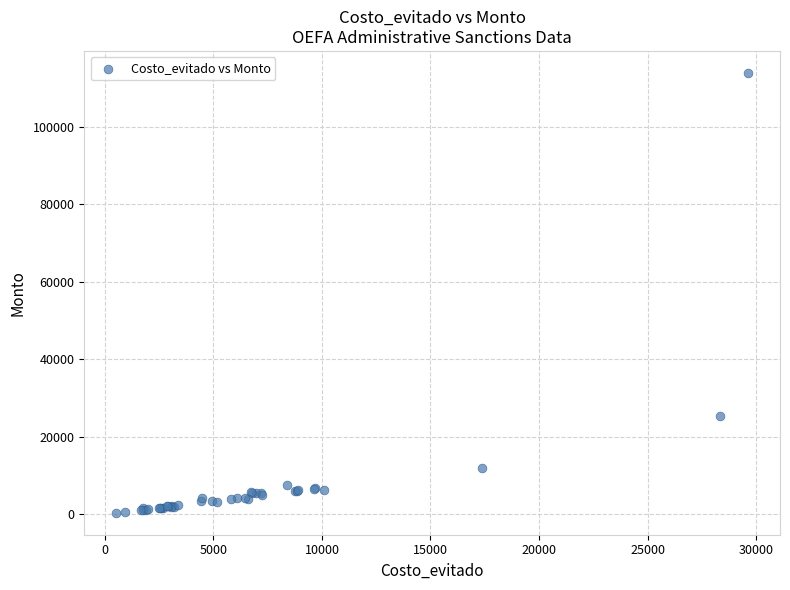

What Y value in the scatter plot is closest to 57117?

25262.9